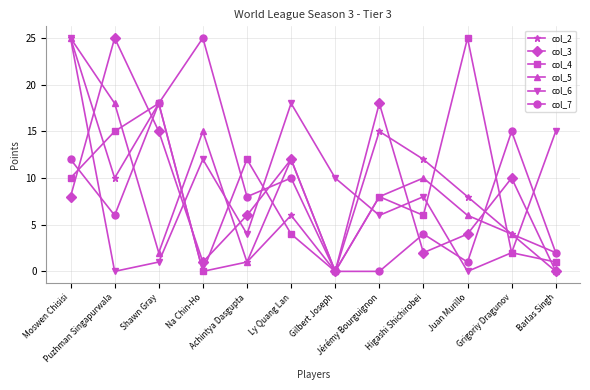

What is the value of the col_5 point at the 11th from the left?

4